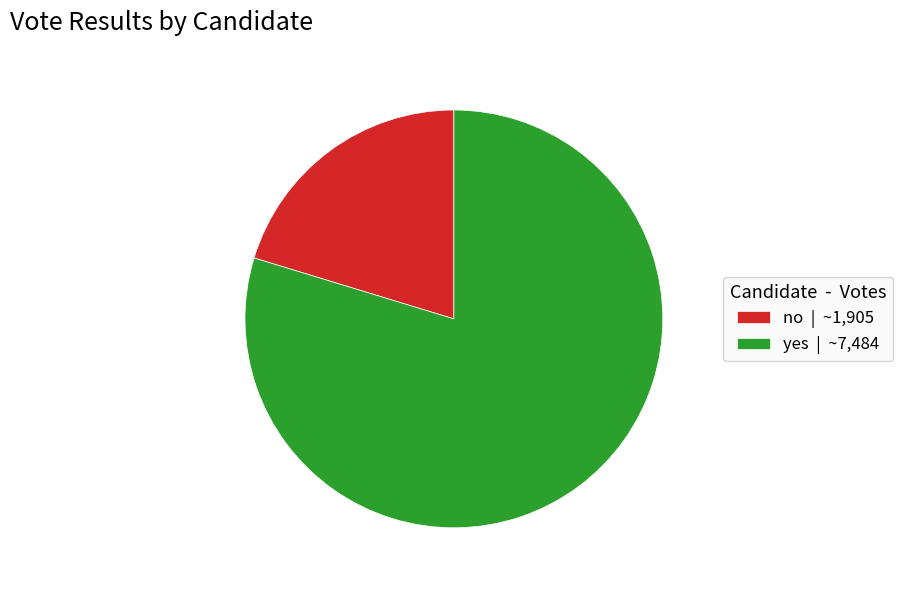

True or false: no accounts for 13% of the total.

False